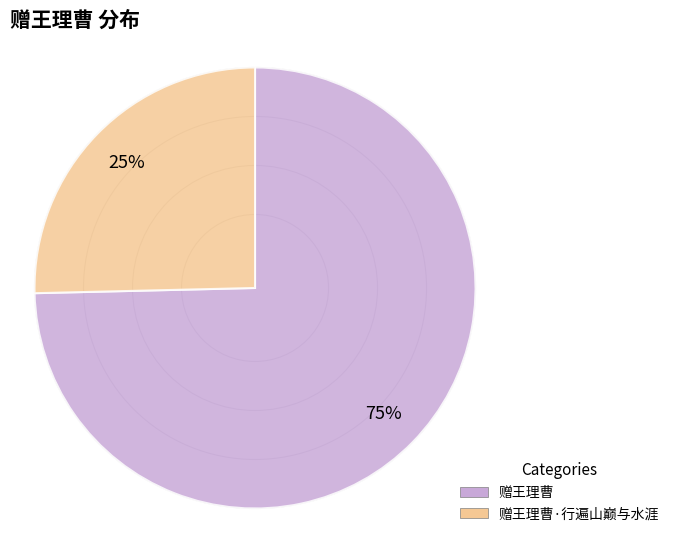

Do 赠王理曹 and 赠王理曹·行遍山巅与水涯 together represent more than half of the pie?

Yes